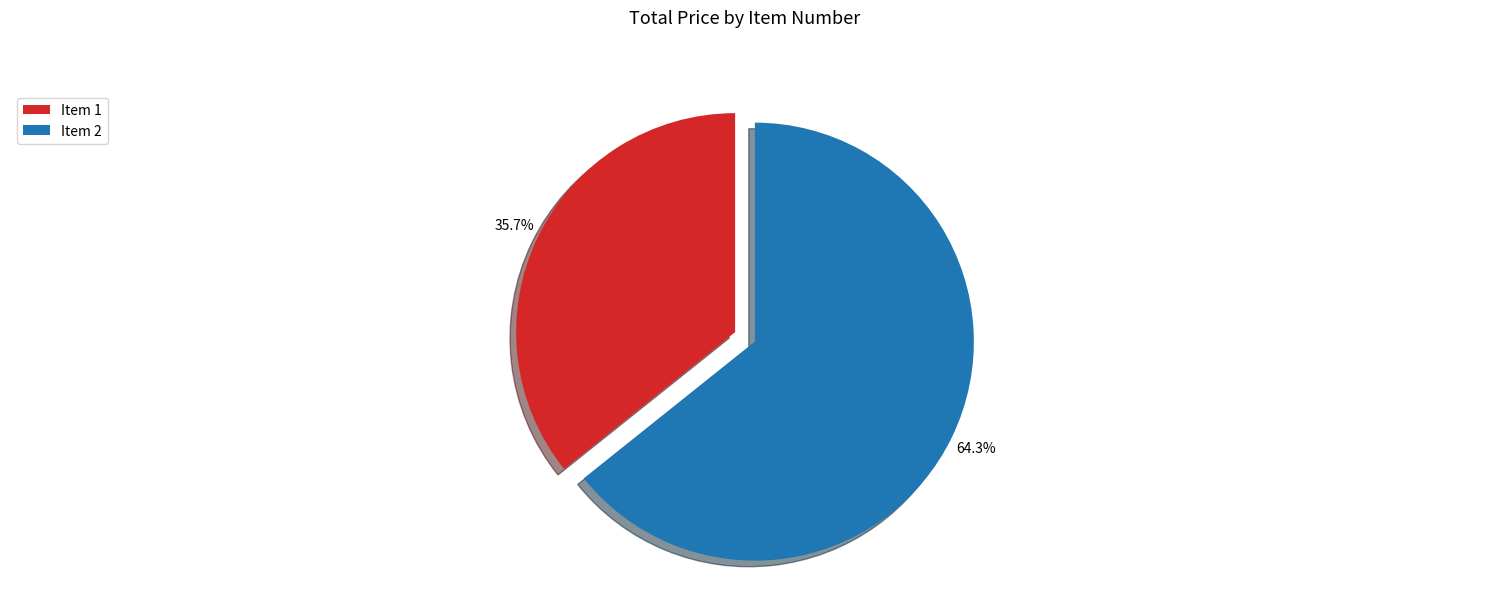

What is the smallest slice in the pie chart?

Item 1